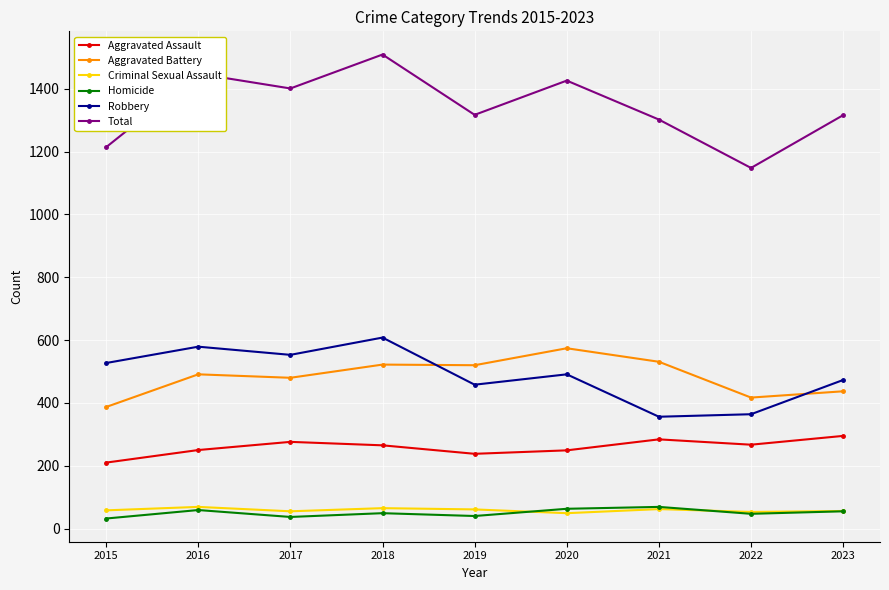

What is the highest value of the Total series?

1509